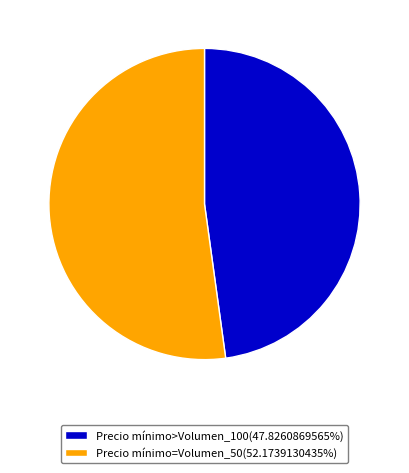

How many slices are in this pie chart?

2